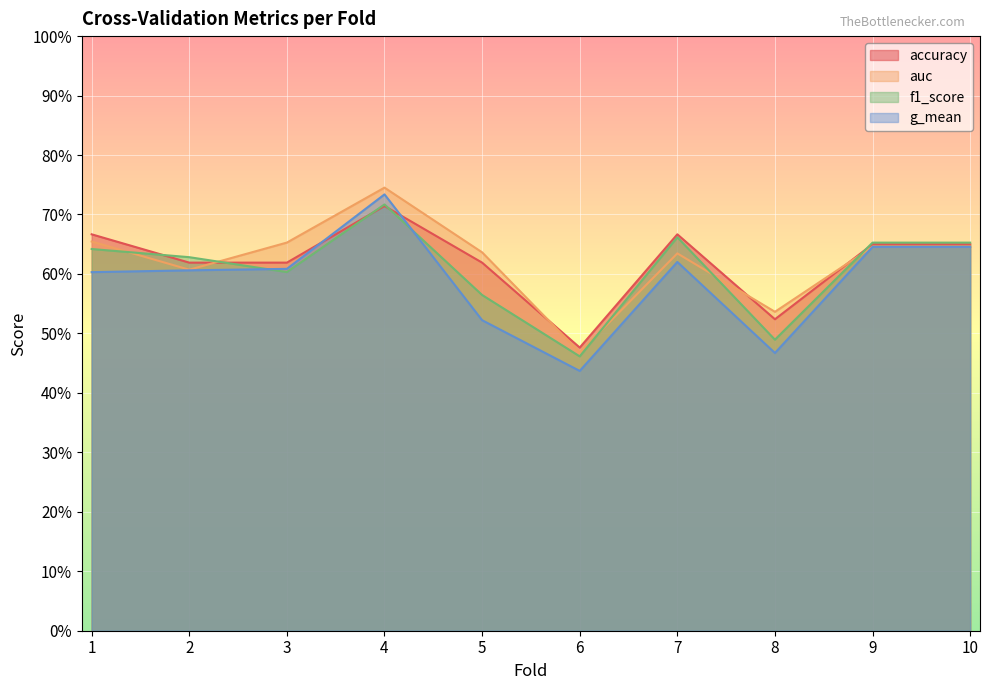

How many times do g_mean and f1_score cross each other?

2